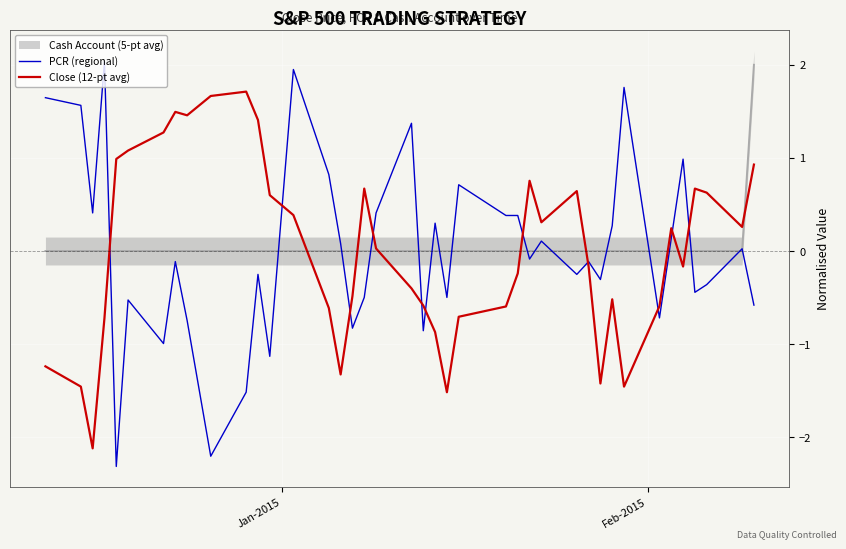

Is the value of PCR (regional) at 25 greater than the value of Close (12-pt avg) at 39?

No